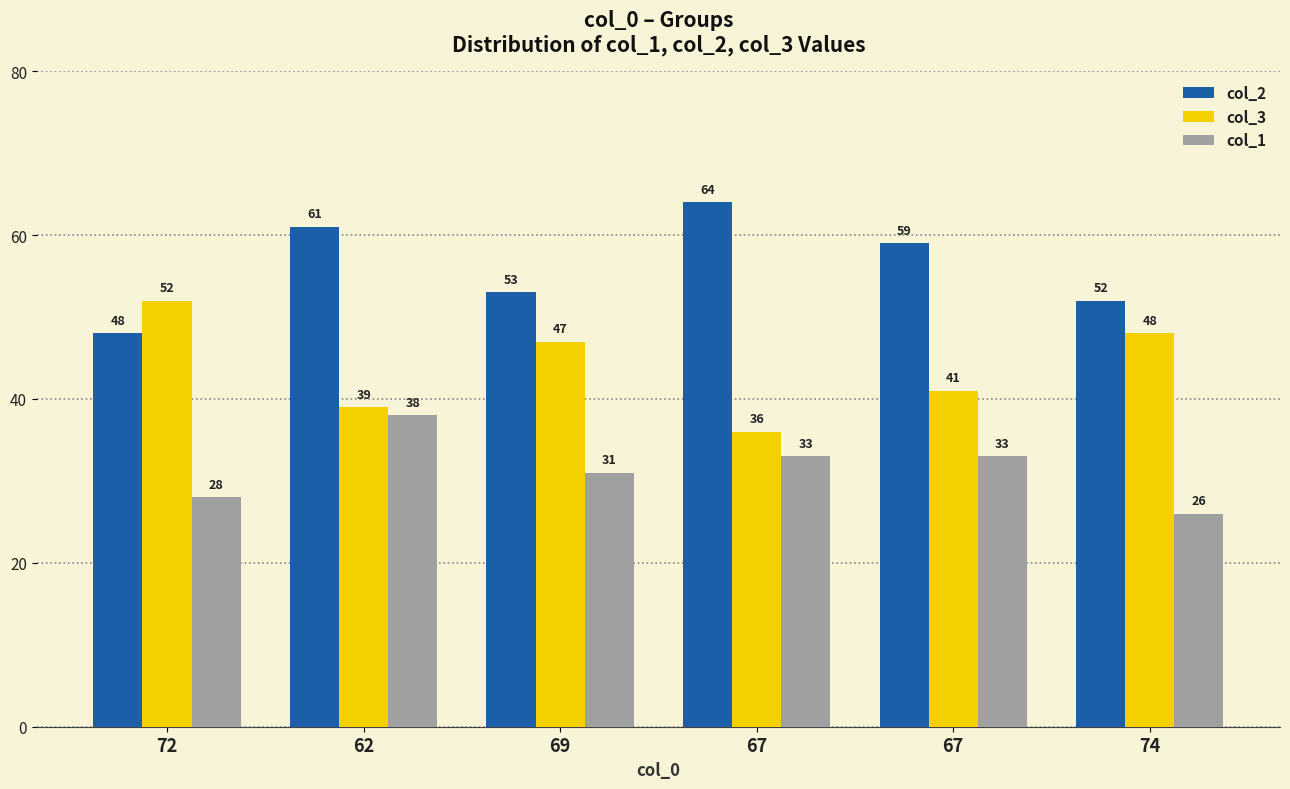

Where is col_1 nearest to the value 32?

69